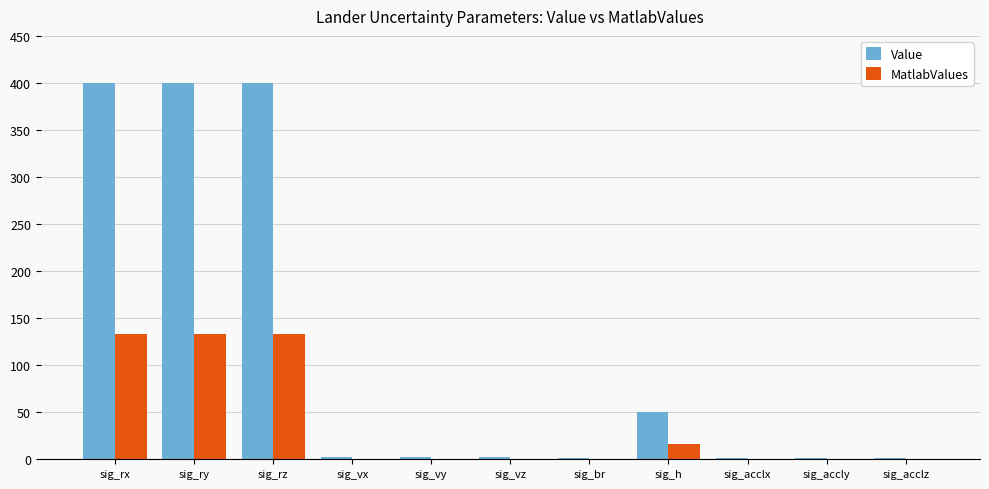

What is the sum of all Value values?

1260.0